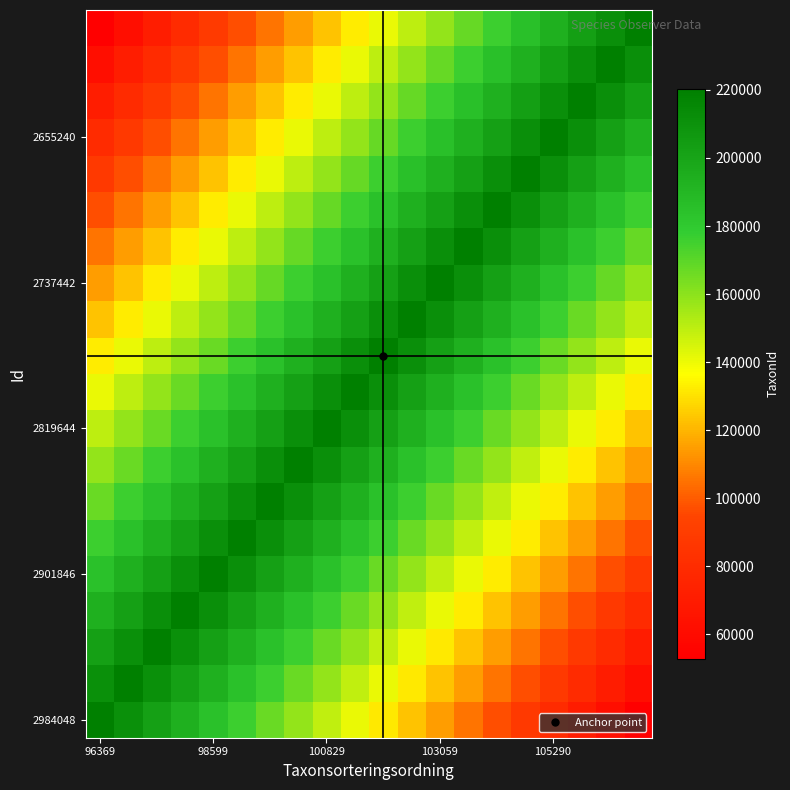

Count the number of data series in this chart.

20